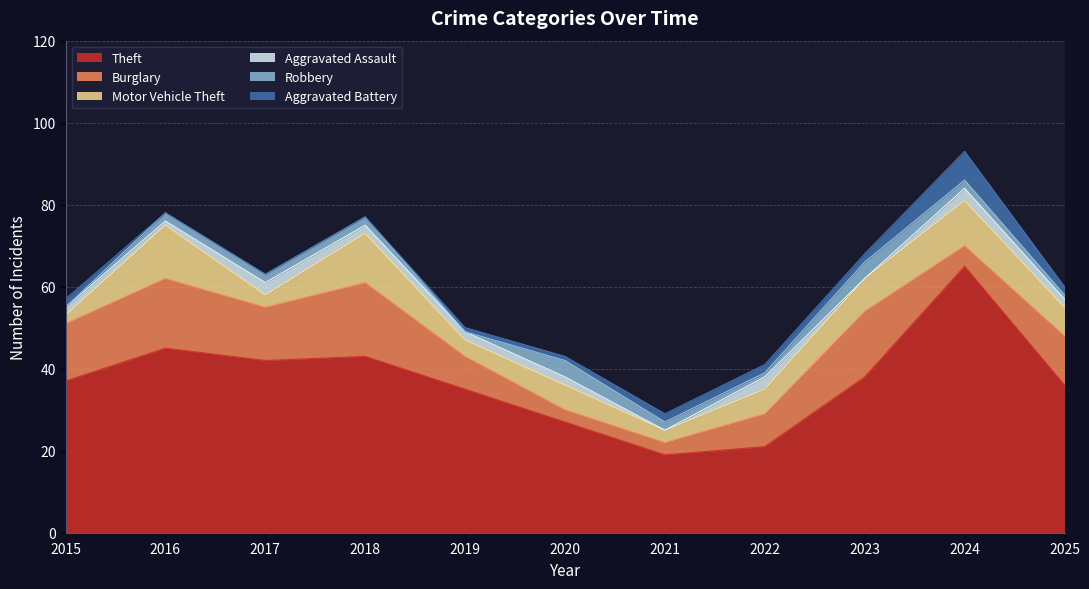

What is the maximum value for Aggravated Assault?

3